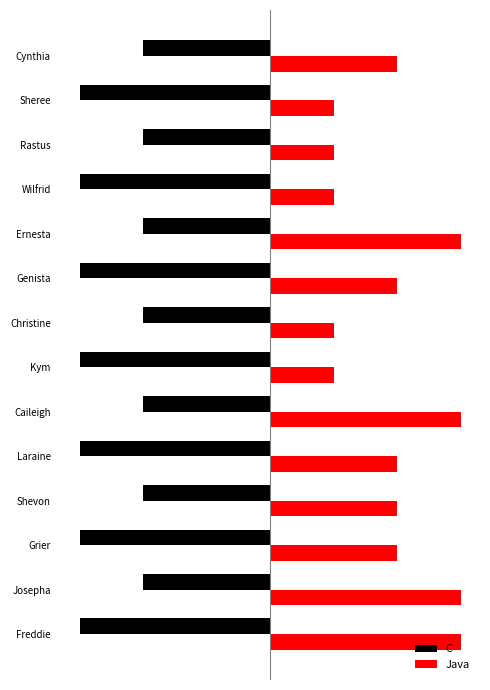

What are all the series names shown in the legend?

C, Java